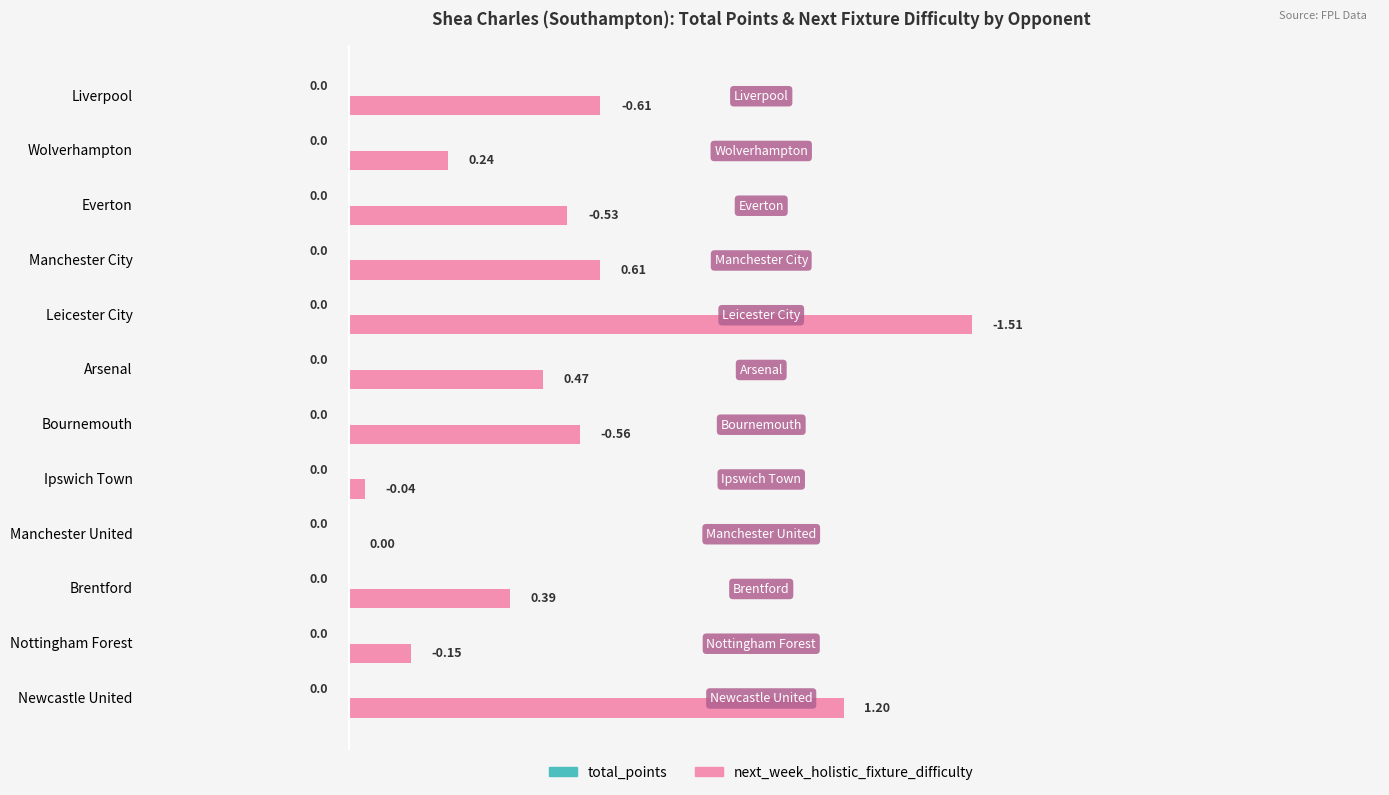

Between Manchester United and Arsenal, which is larger?

Arsenal